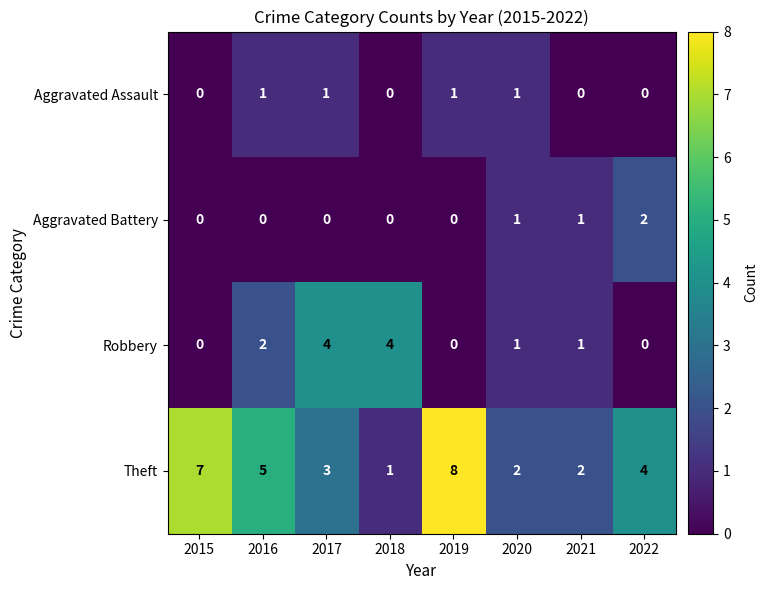

How many data points does each series have?

8